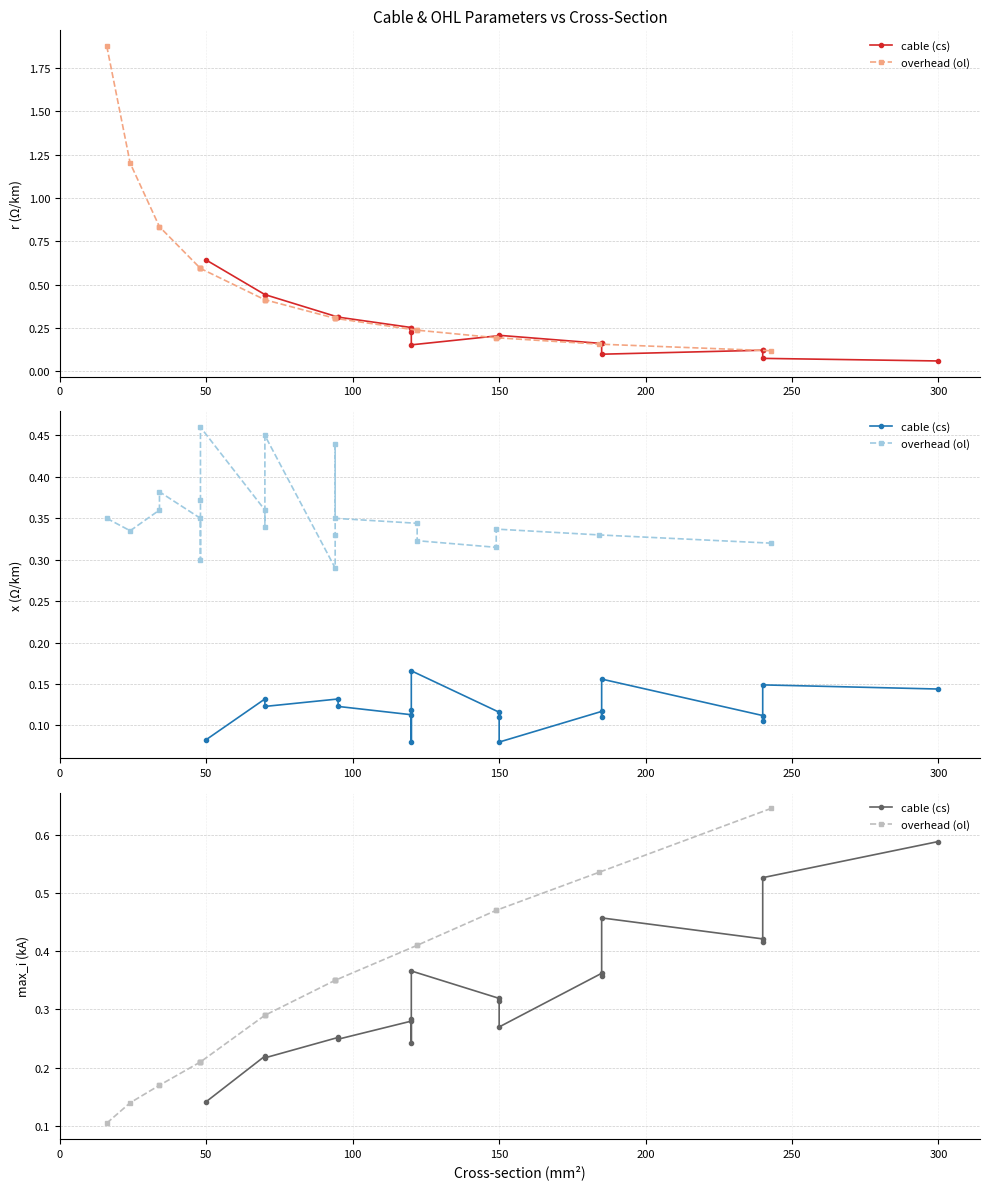

Between 11 and 20, which series saw the biggest shift?

r_ohm_per_km